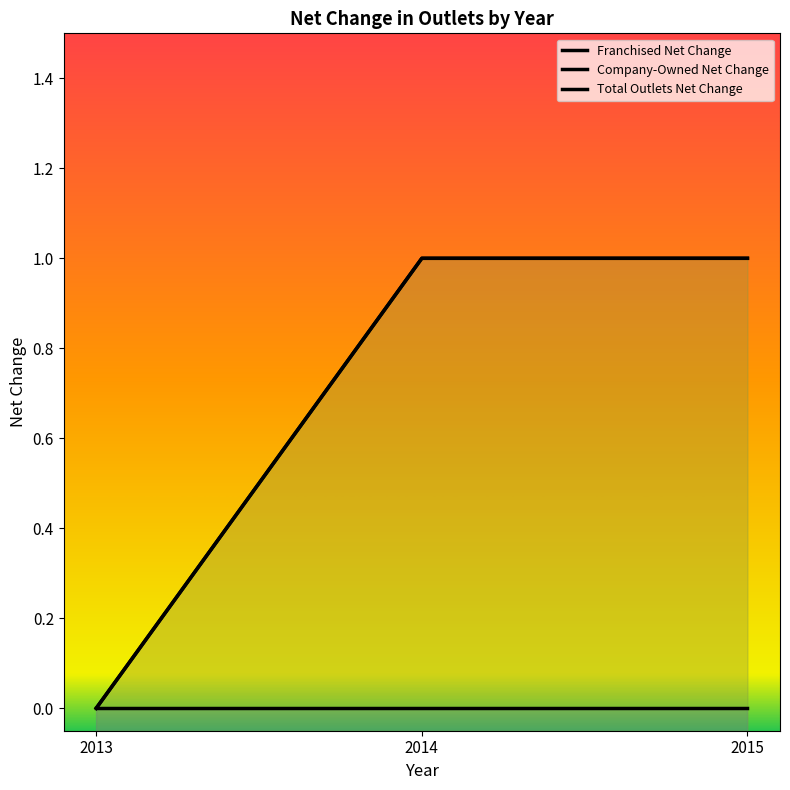

How many Total Outlets Net Change values are between 0 and 1?

3